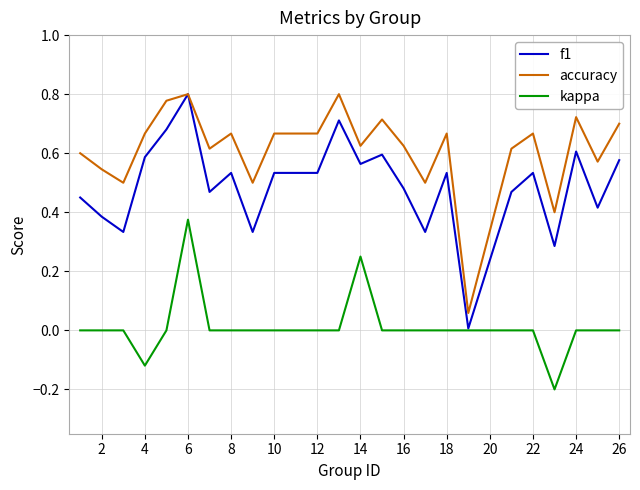

List the series in order of their overall mean, highest first.

accuracy, f1, kappa